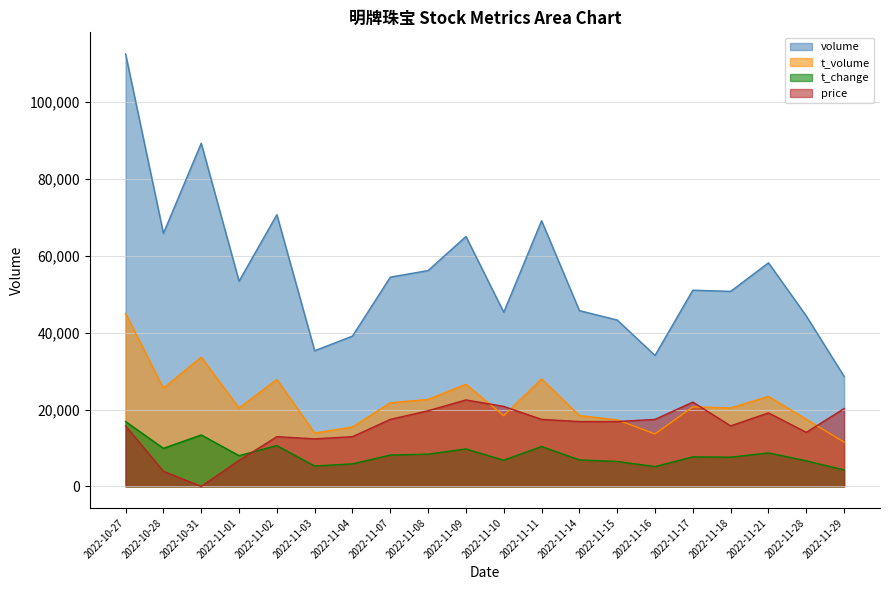

At how many categories does at least one series exceed 64850?

6